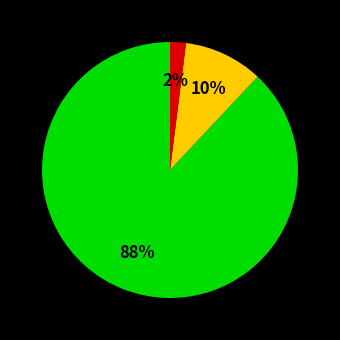

How many segments does this pie chart have?

3